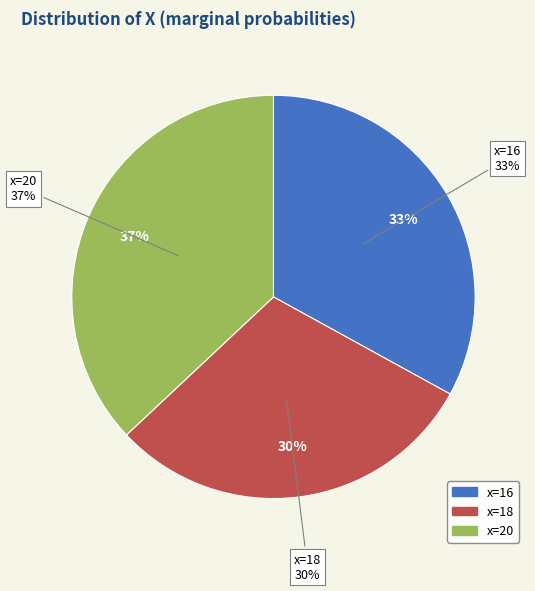

True or false: x=16 accounts for 33% of the total.

True